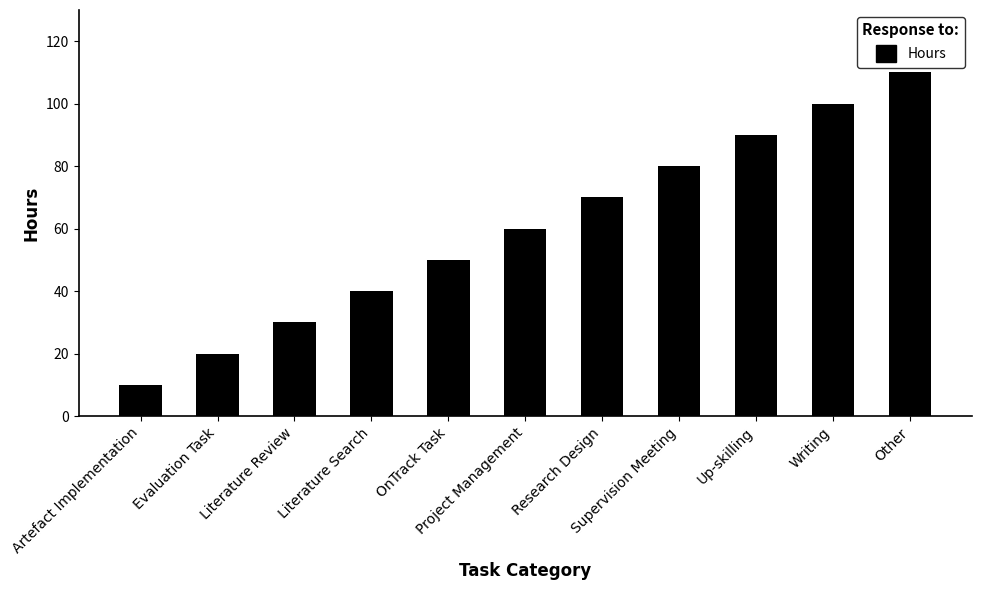

Approximately how many times larger is the value at Literature Review compared to Up-skilling?

0.3